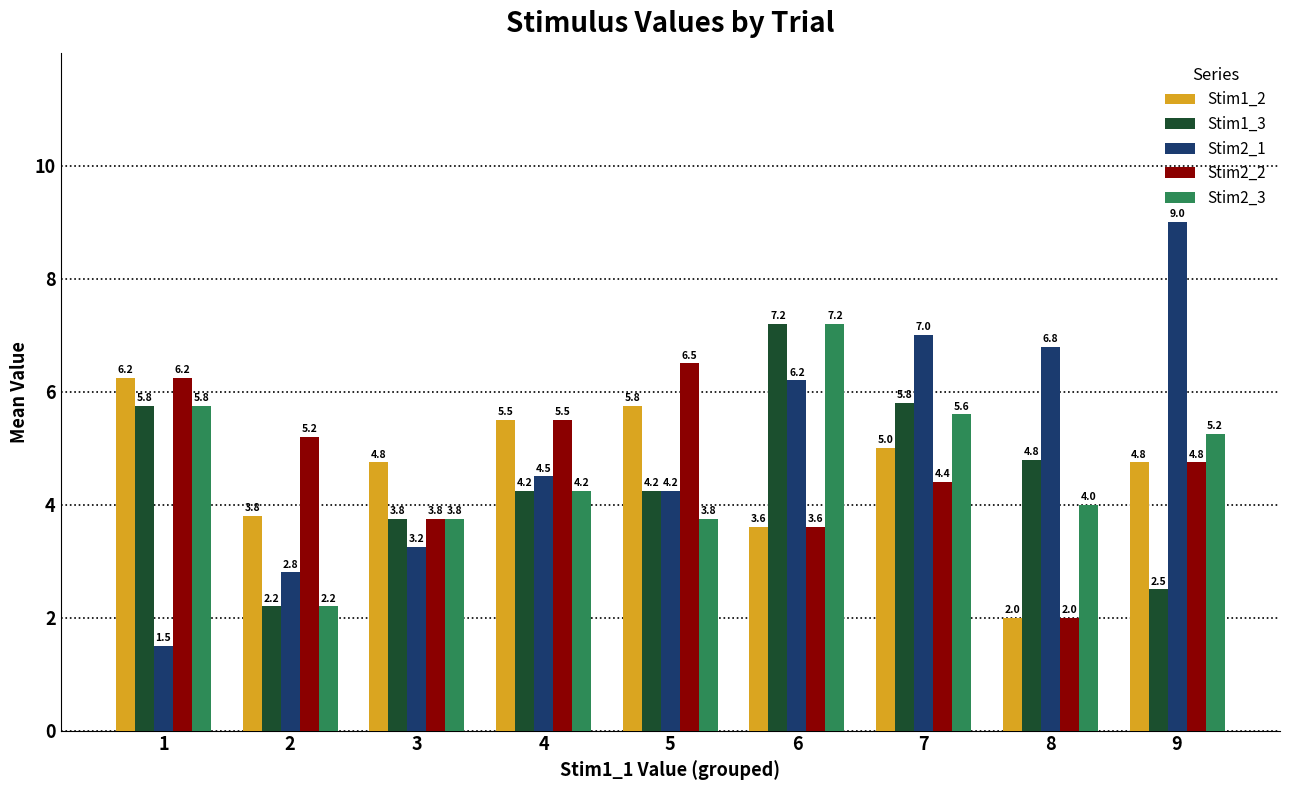

True or false: Stim2_1 has a value of 7.0 at 7.

True